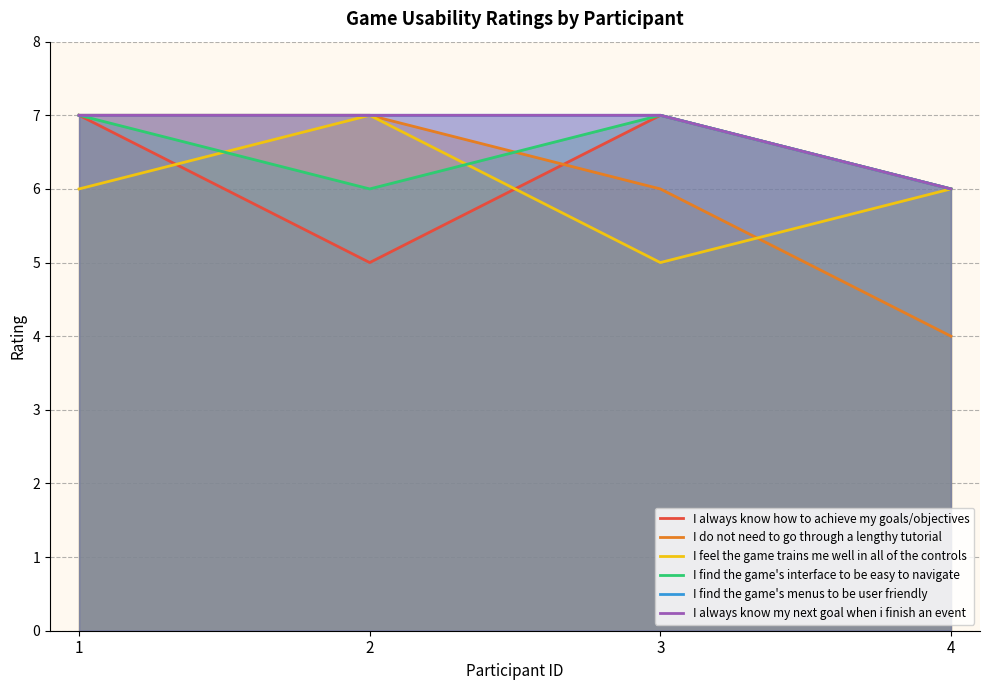

What is the total value across all series at 4?

34